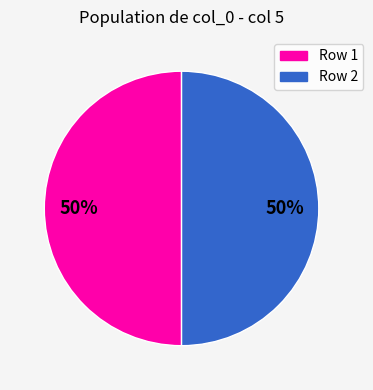

To the nearest percent, what is the average slice percentage?

50%